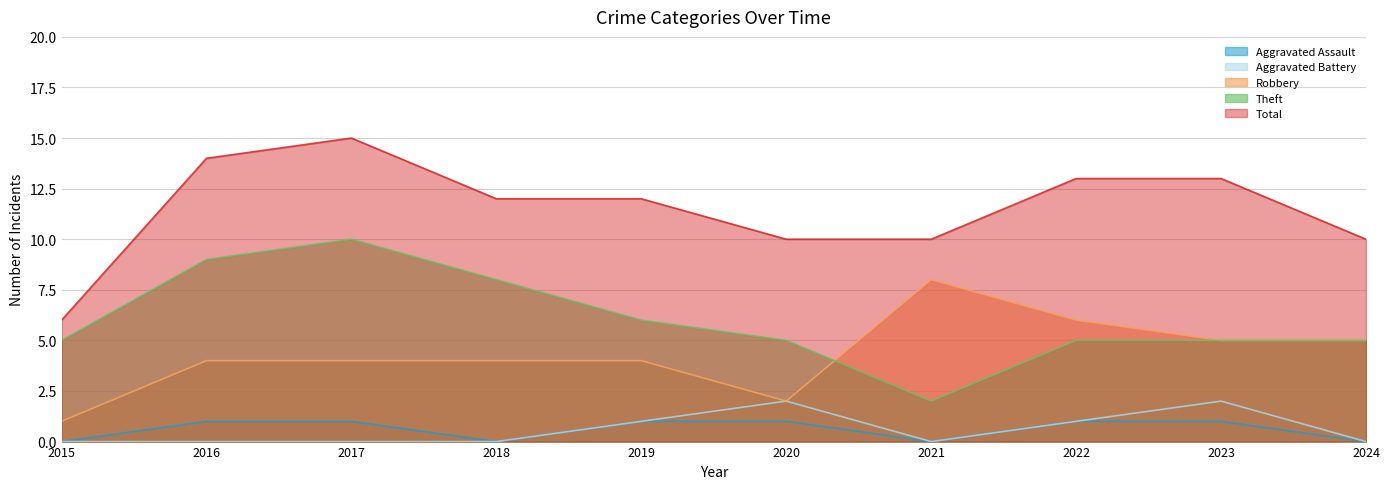

List the labels in order of Aggravated Assault value, smallest first.

2015, 2018, 2021, 2024, 2016, 2017, 2019, 2020, 2022, 2023